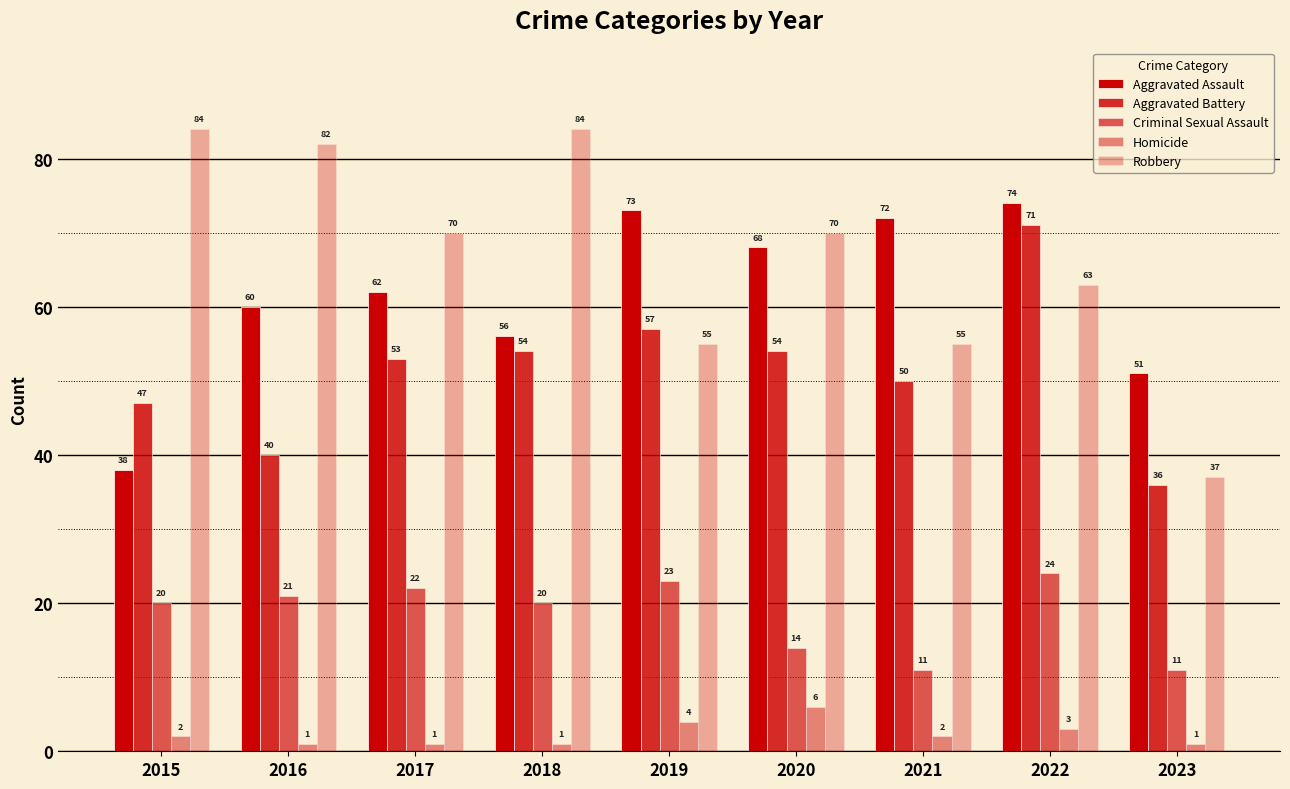

How many data points in Criminal Sexual Assault are less than 20?

3